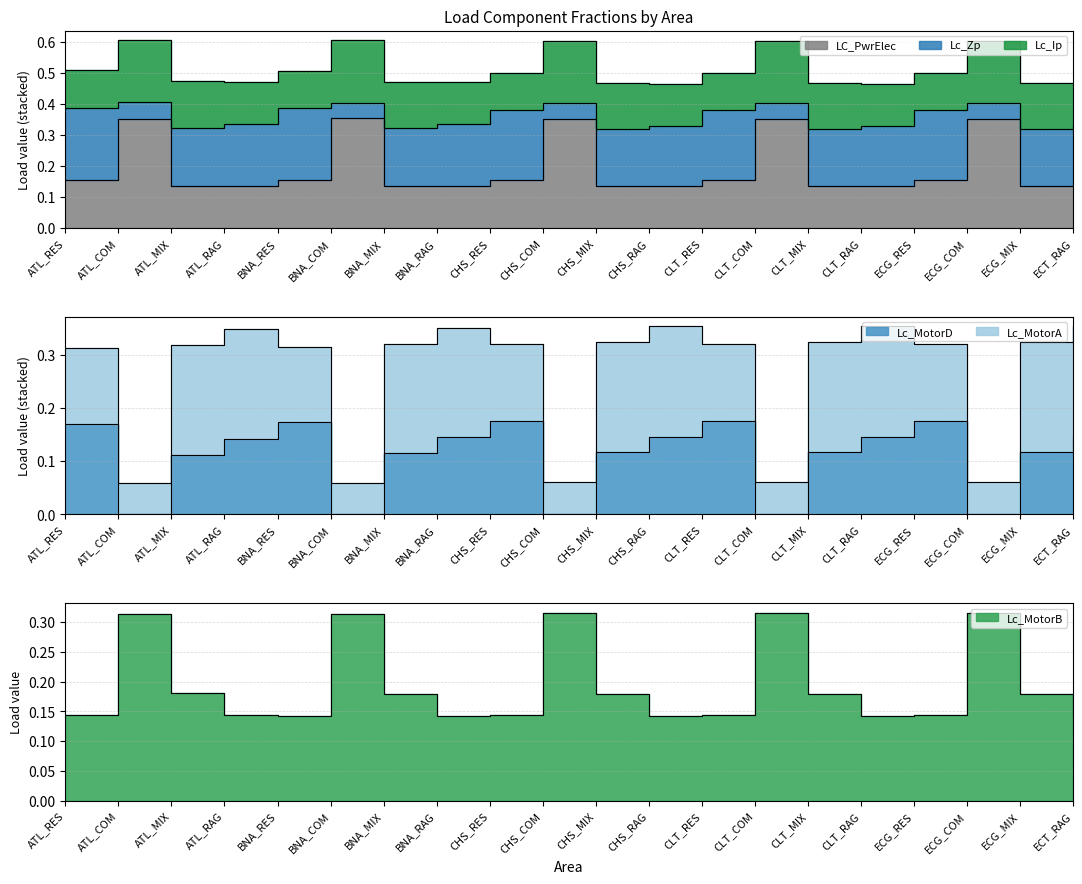

Which series has the widest spread of values?

LC_PwrElec